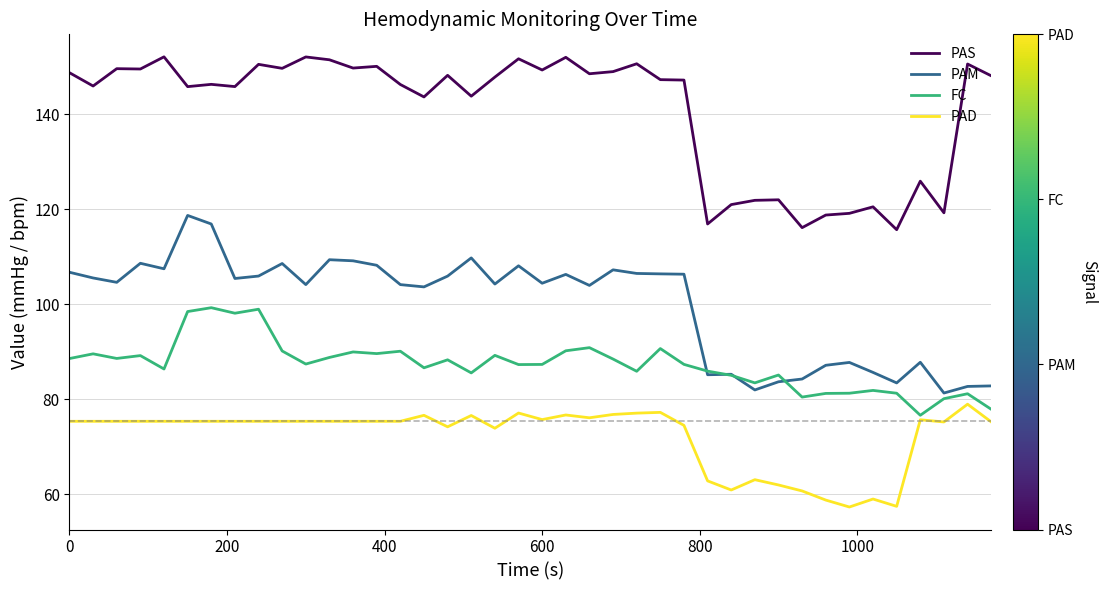

Which series has the largest total across all categories?

PAS